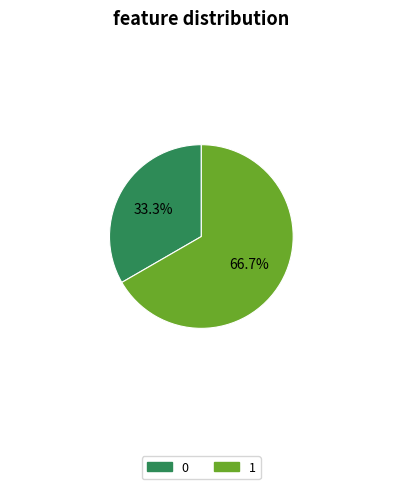

What is the largest slice in the pie chart?

1